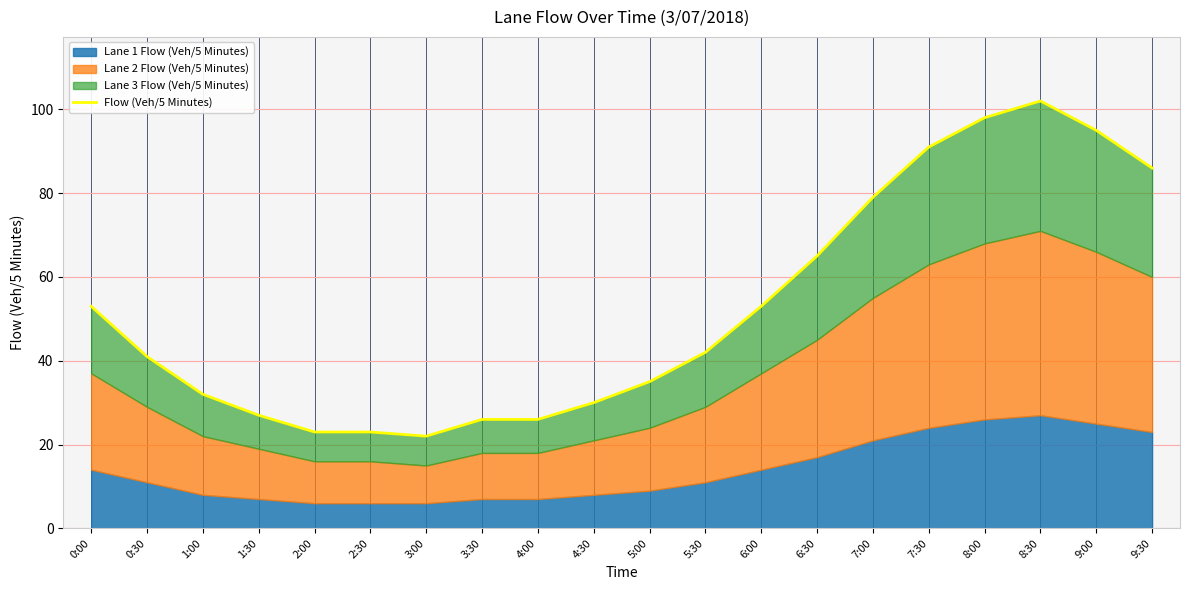

Between 4:30 and 8:00, which is larger?

8:00